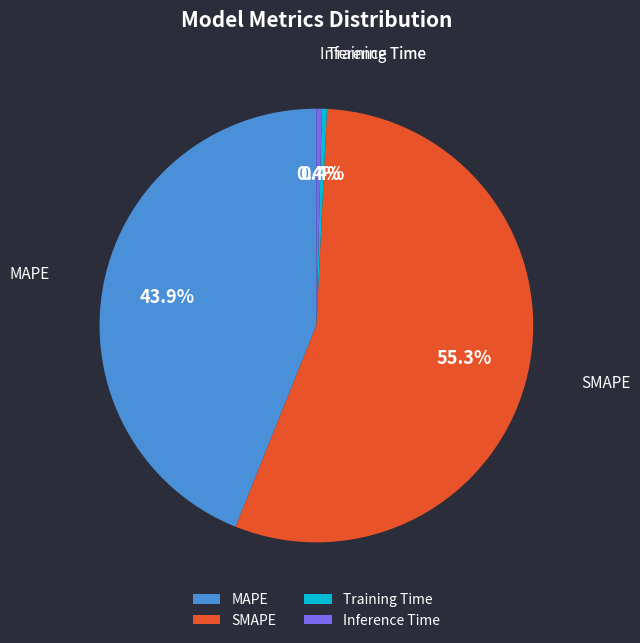

Which slice represents more than half of the pie?

SMAPE